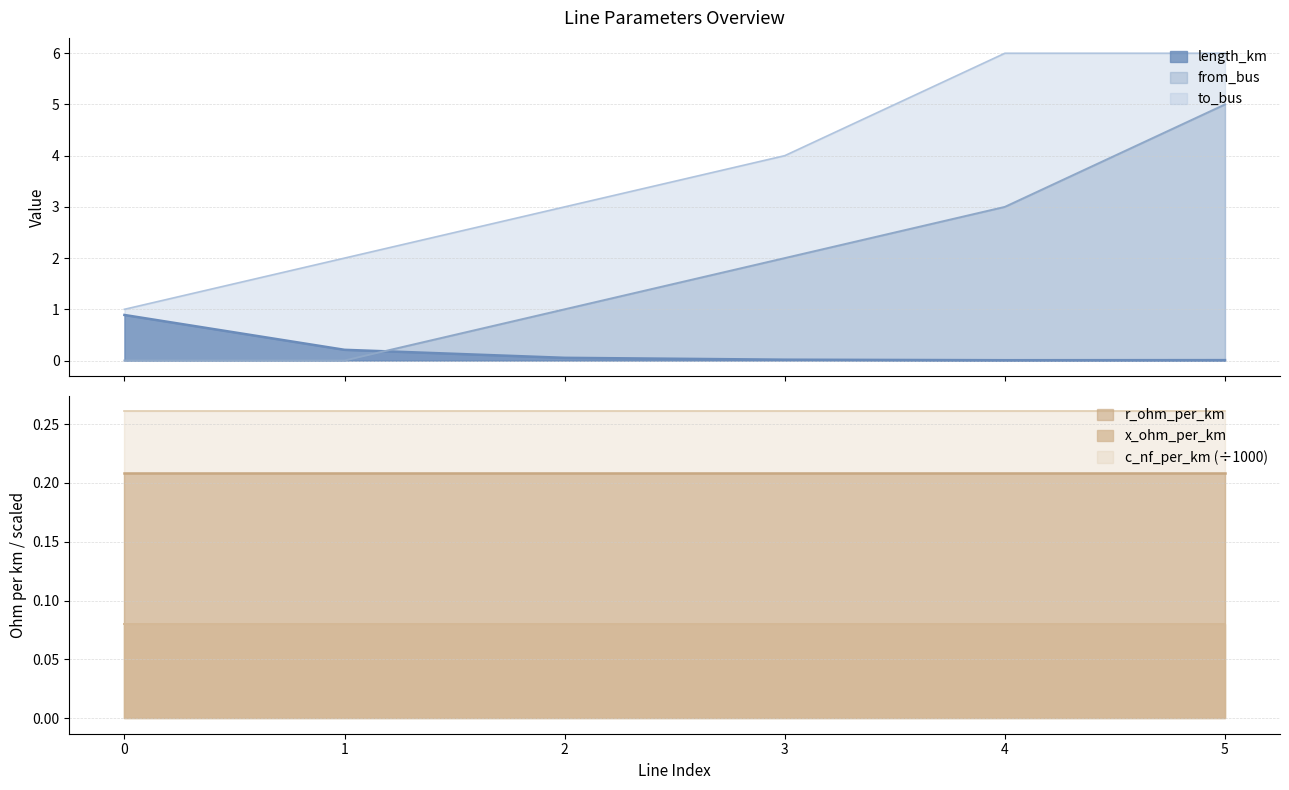

Does the chart display data point markers on the line(s)?

No